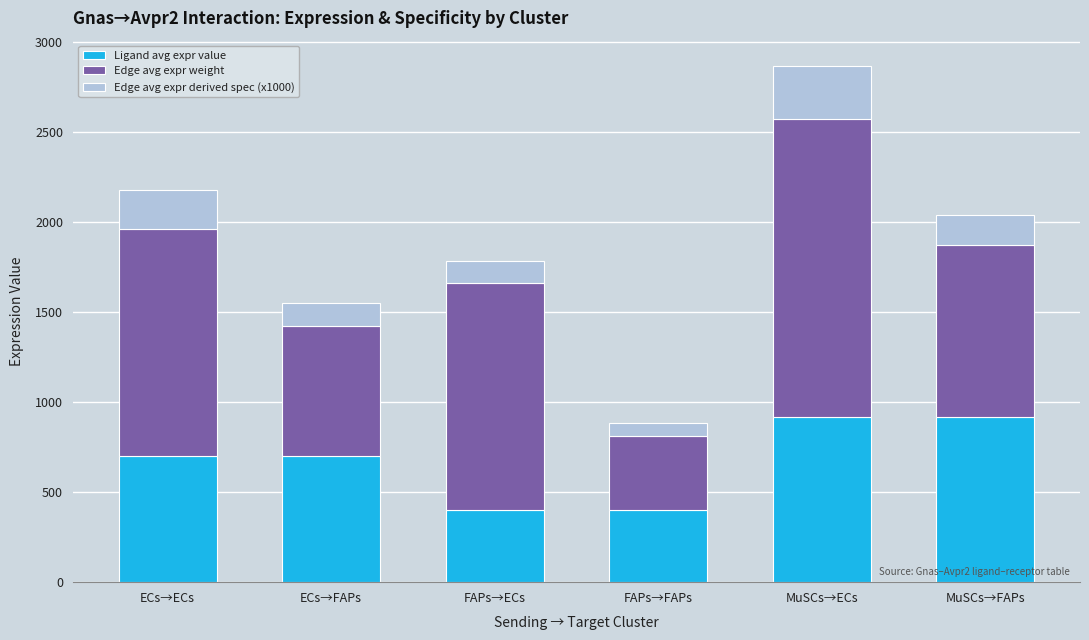

How many categories are shown in the chart?

6